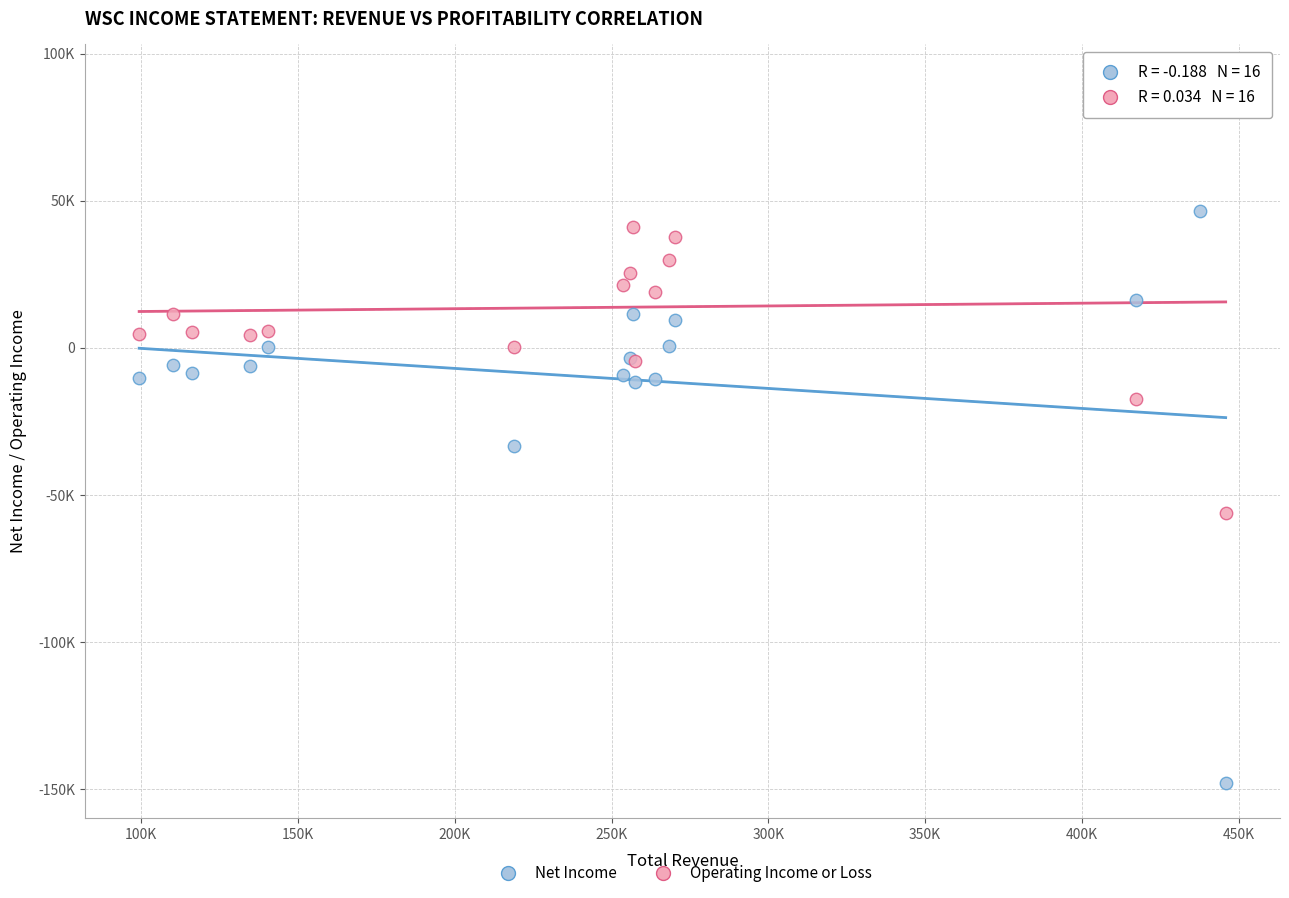

What are all the series names shown in the legend?

Net Income, Operating Income or Loss